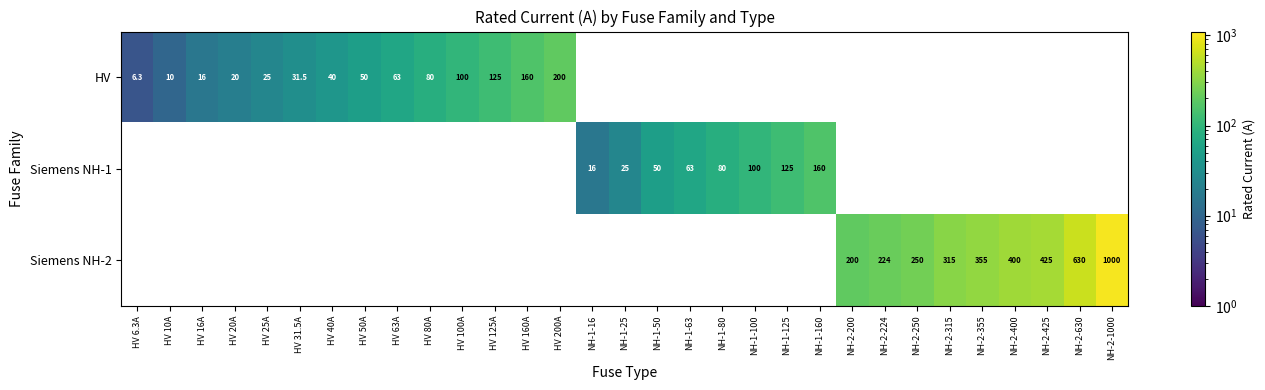

At how many categories does at least one series exceed 32?

23